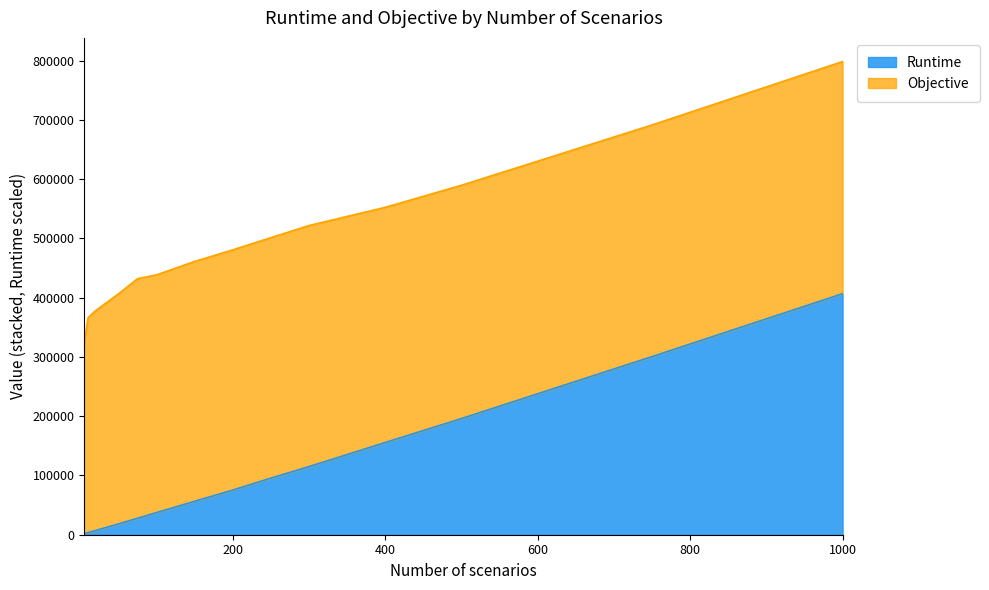

What is the difference between the values at 400 and 10?

152099.2